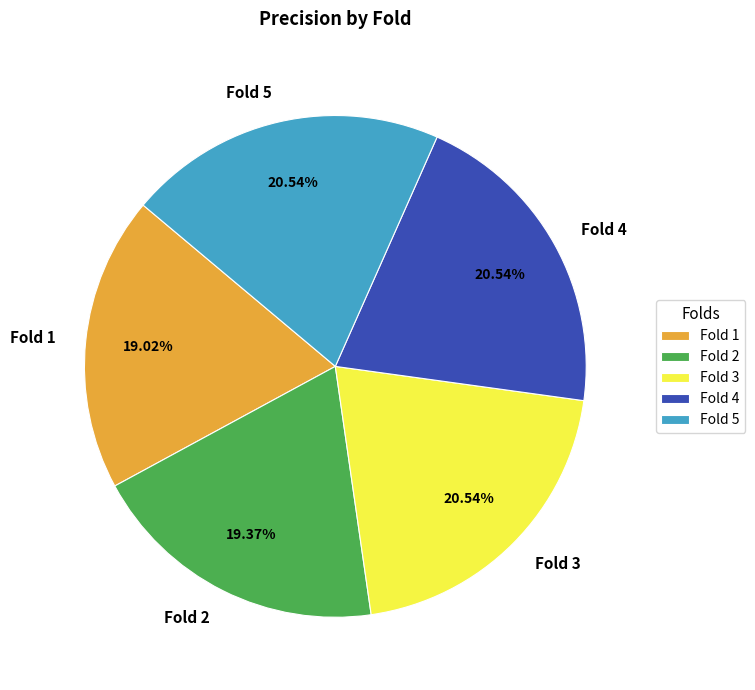

Which has a higher value, Fold 3 or Fold 2?

Fold 3